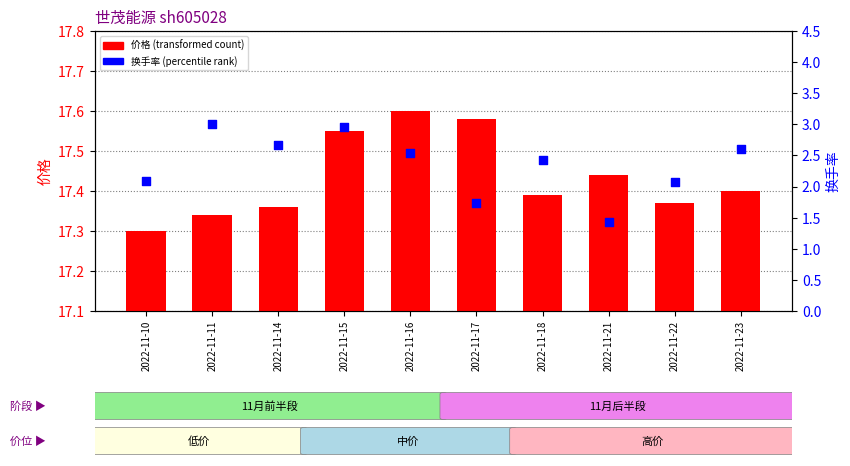

Which series has the largest total across all categories?

价格